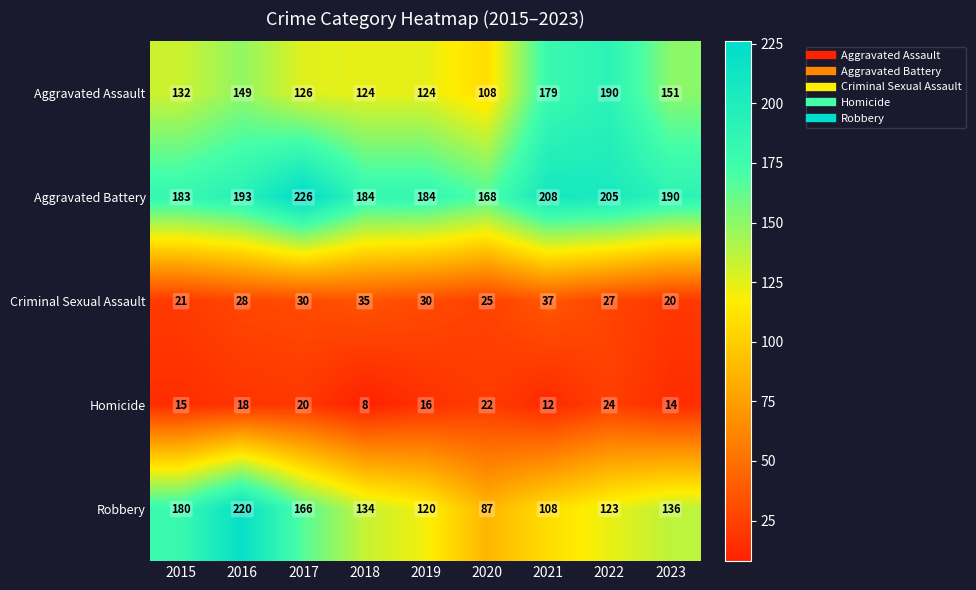

What is the total value across all series at 2017?

568